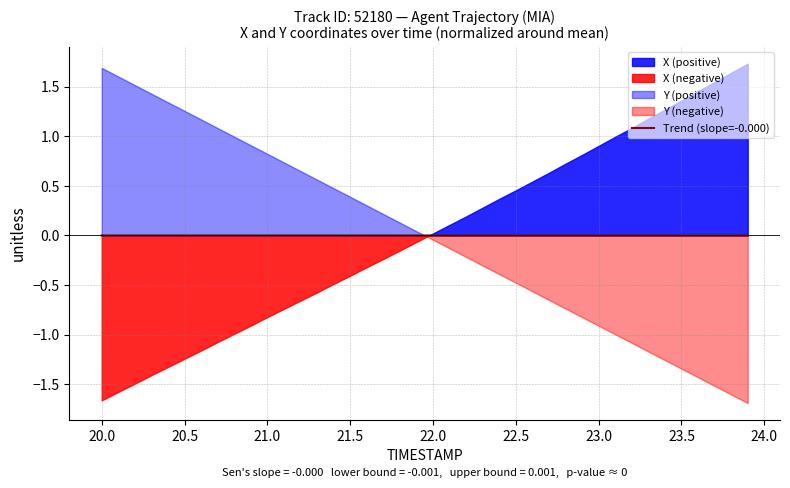

True or false: Trend (slope=-0.000) has a value of 0.0 at 21.5.

True